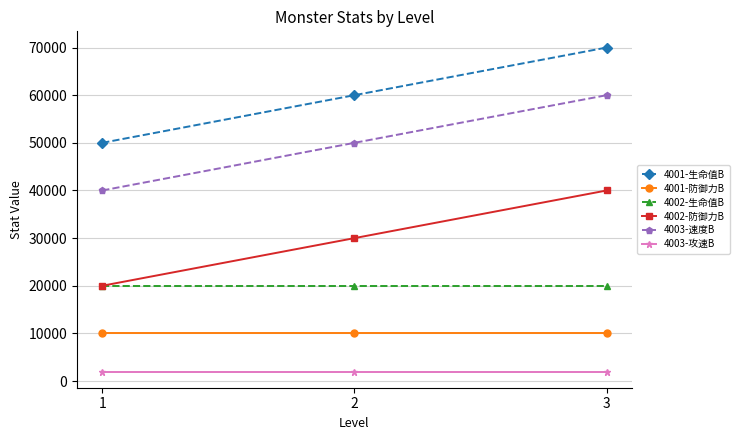

True or false: 4002-生命值B has a value of 20000 at 1.

True